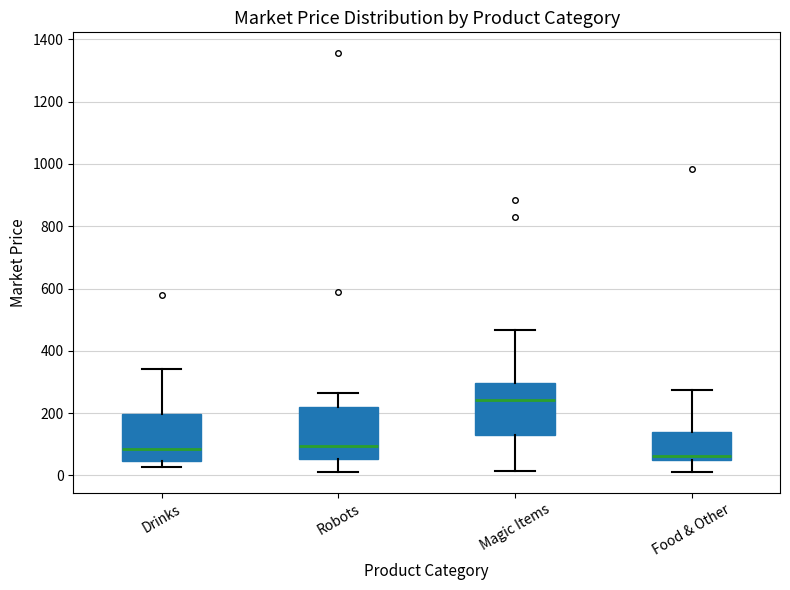

Reading left to right, read every box against the y-axis: the position of its median line, the range the box covers, and the ends of its whiskers. The values are not printed on the chart, so give them approximately, as read against the axis.

Drinks: median 80, box 40 to 200, whiskers 20 to 340
Robots: median 100, box 60 to 220, whiskers 20 to 260
Magic Items: median 240, box 140 to 300, whiskers 20 to 460
Food & Other: median 60 (just above the box's lower edge), box 60 to 140, whiskers 20 to 280